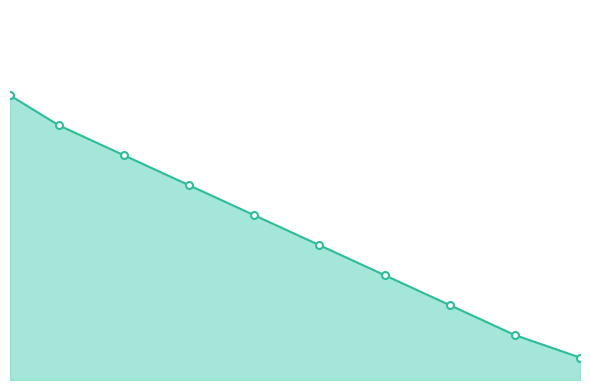

Does the chart have visible grid lines?

No